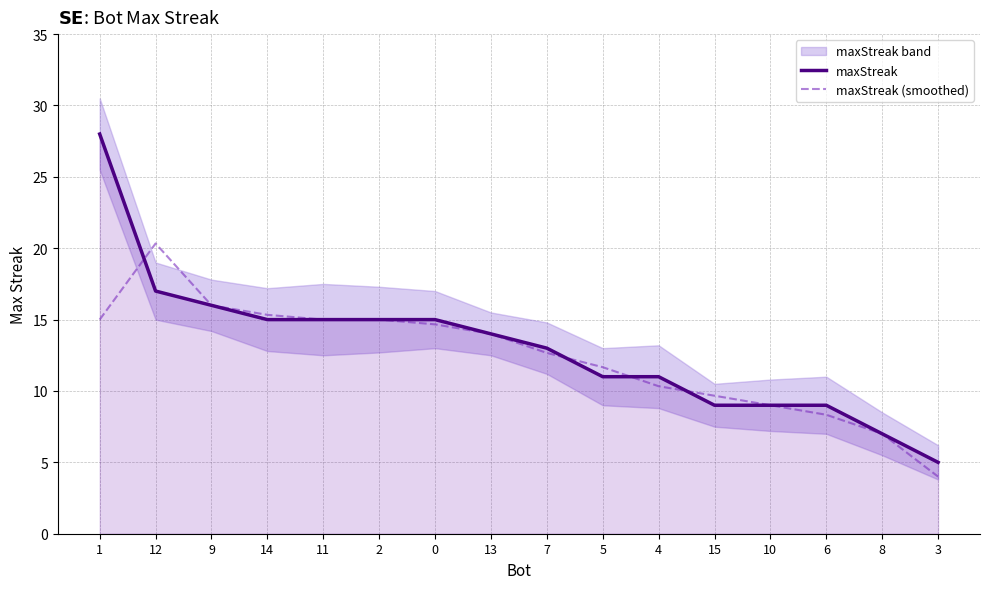

What is the sum of all maxStreak values?

209.0